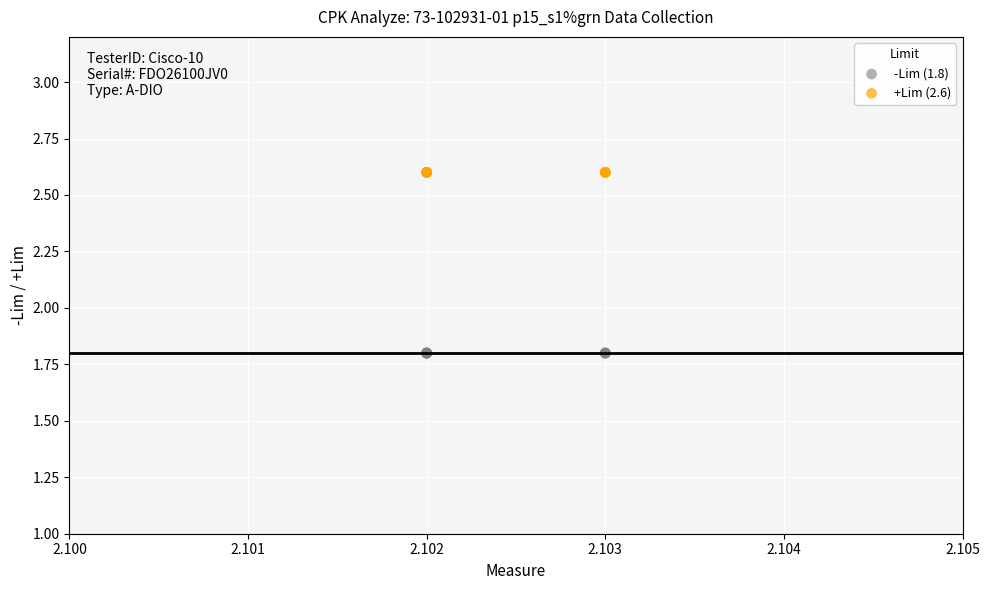

What are all the series names shown in the legend?

-Lim (1.8), +Lim (2.6)